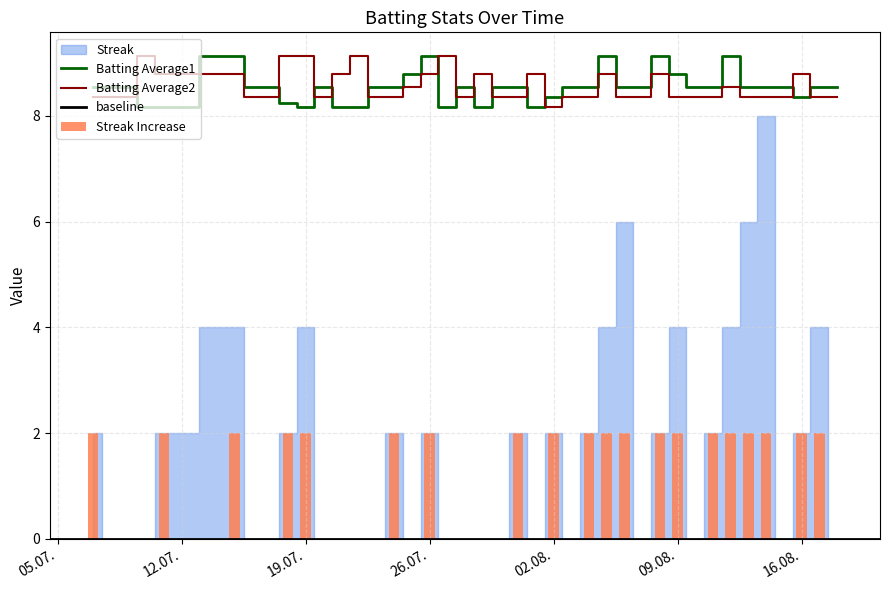

Reading right to left, what are all the values shown in this chart?

Batting Average1: 8.6	8.6	8.3	8.6	8.6	8.6	9.1	8.6	8.6	8.8	9.1	8.6	8.6	9.1	8.6	8.6	8.3	8.2	8.6	8.6	8.2	8.6	8.2	9.1	8.8	8.6	8.6	8.2	8.2	8.6	8.2	8.2	8.6	8.6	9.1	8.2	8.2	8.6	8.6	8.6
Batting Average2: 8.3	8.3	8.8	8.3	8.3	8.3	8.6	8.3	8.3	8.3	8.8	8.3	8.3	8.8	8.3	8.3	8.2	8.8	8.3	8.3	8.8	8.3	9.1	8.8	8.6	8.3	8.3	9.1	8.8	8.3	9.1	9.1	8.3	8.3	8.8	8.8	9.1	8.3	8.3	8.3